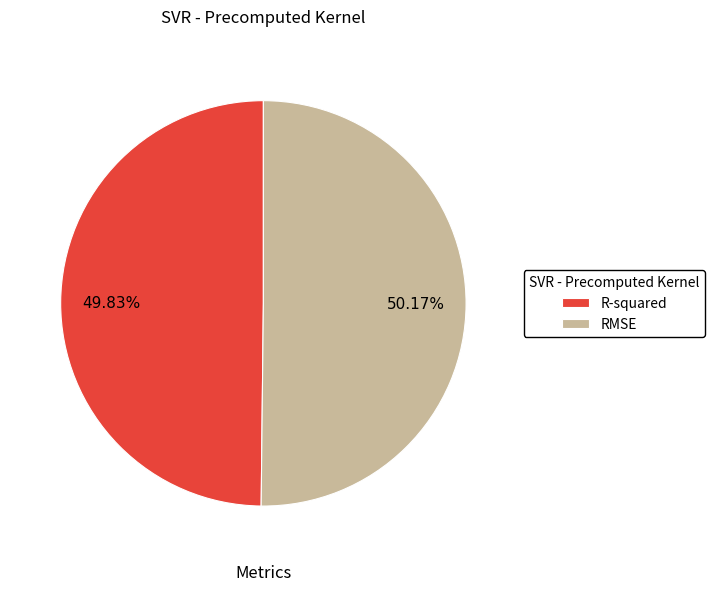

Is it true that R-squared is 50% of the pie?

True